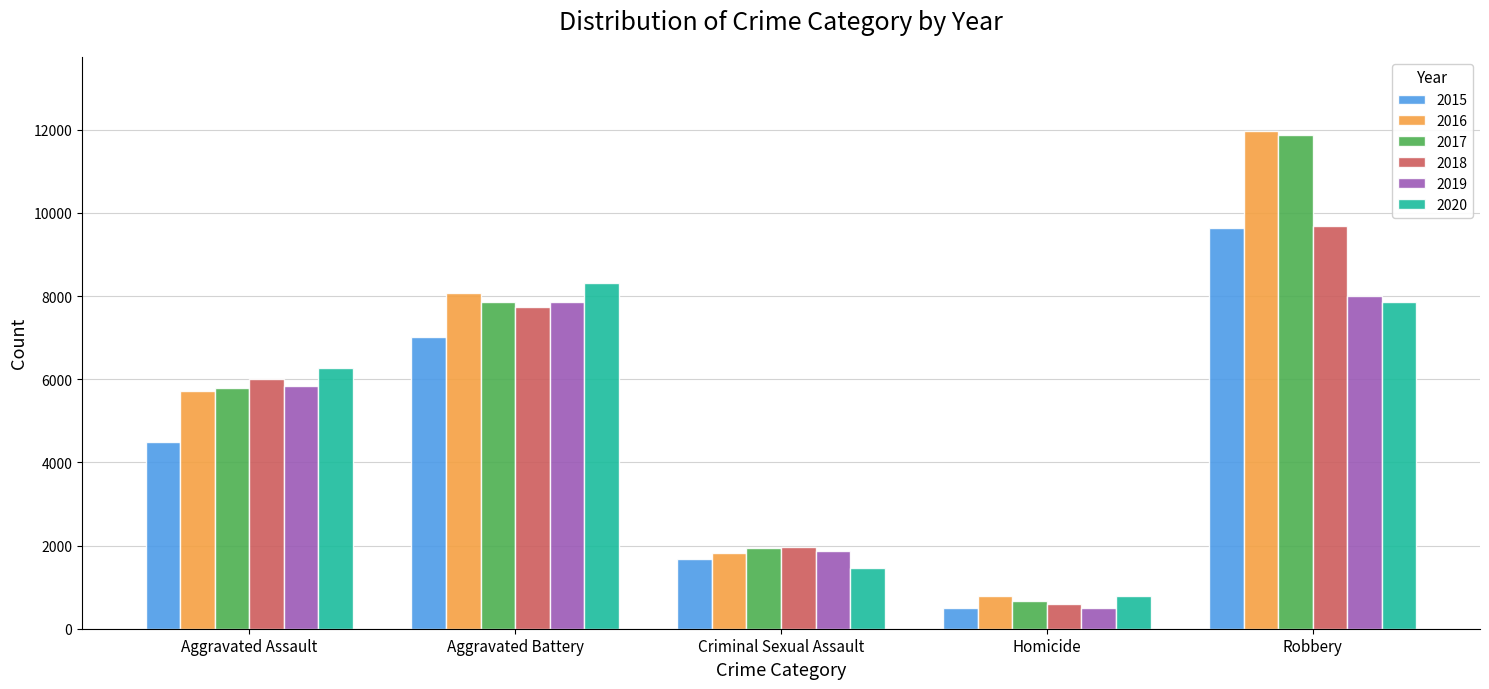

What is the label of the 2nd bar from the right?

Homicide